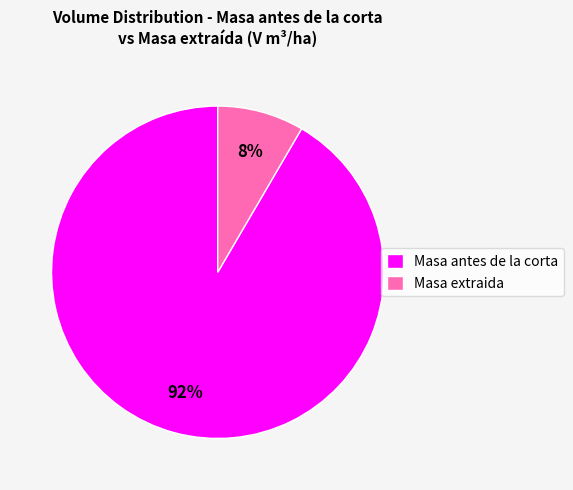

Do Masa extraida and Masa antes de la corta together represent more than half of the pie?

Yes